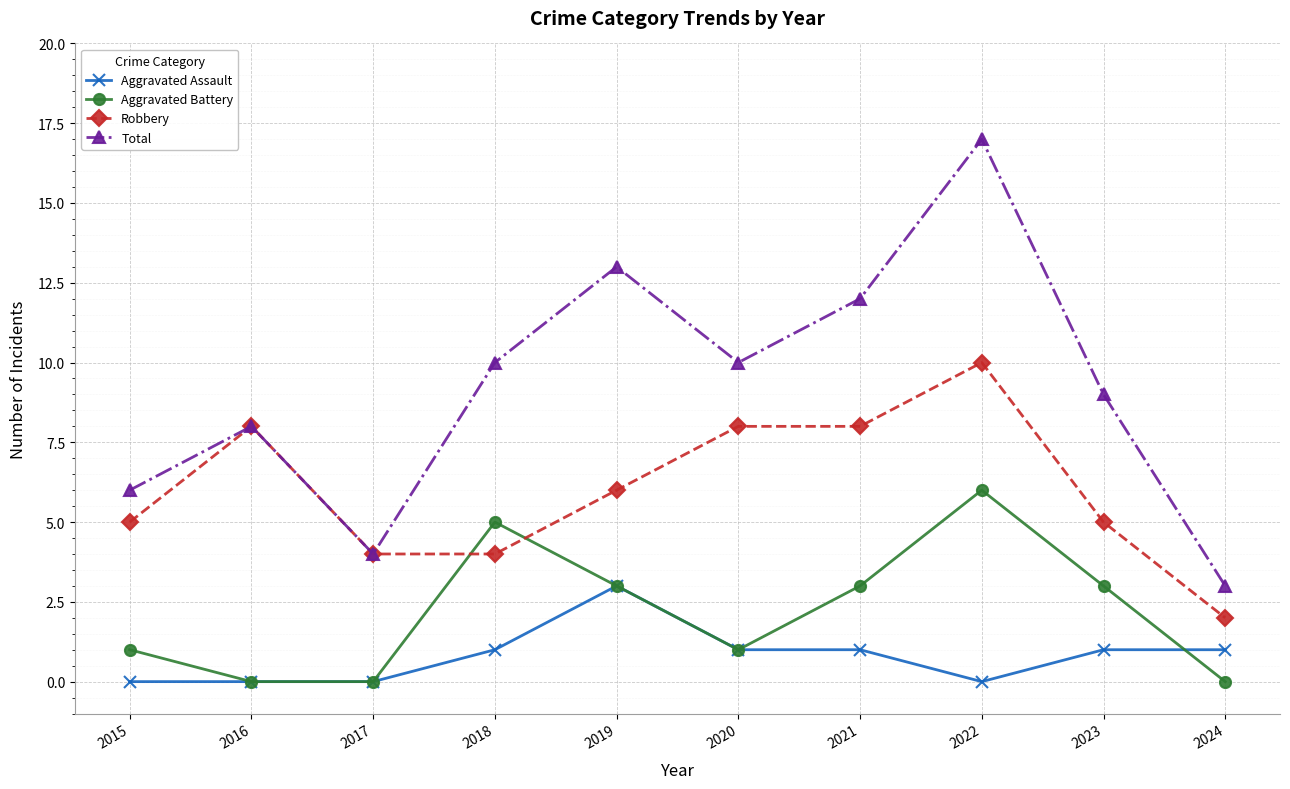

The value of Total at 2023 is 9. True or false?

True